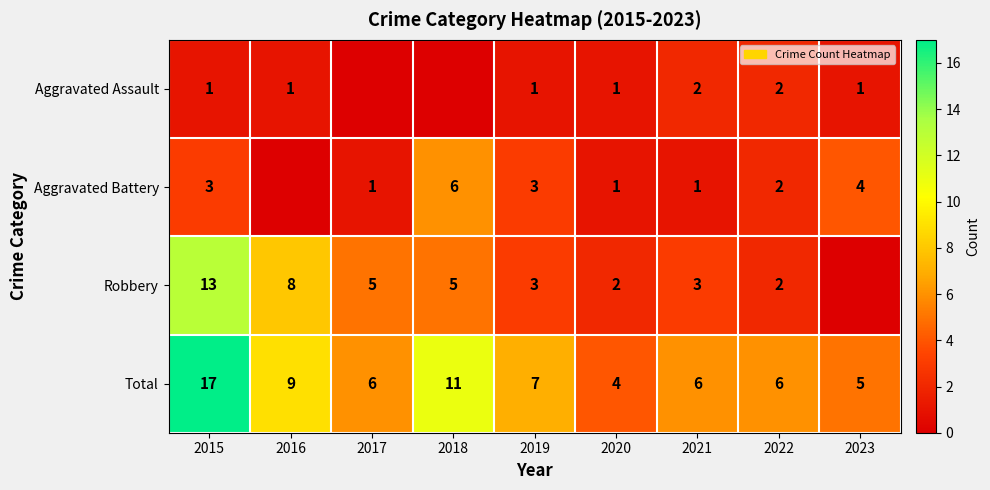

What is the difference between the maximum and minimum values in the Total series?

13